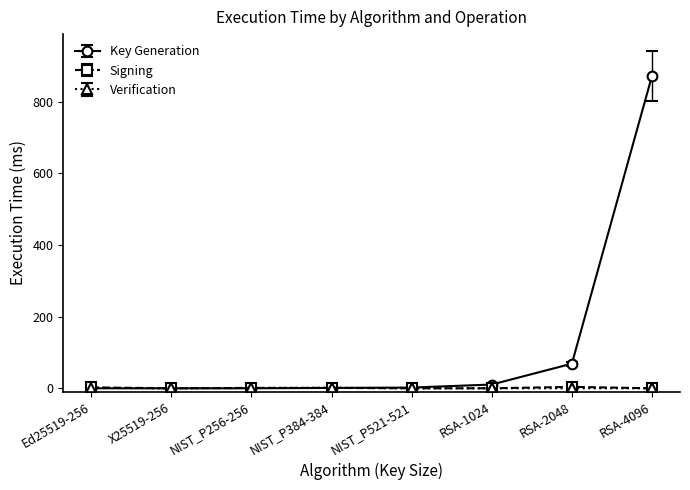

Is the value of Key Generation at RSA-4096 greater than the value of Verification at X25519-256?

Yes